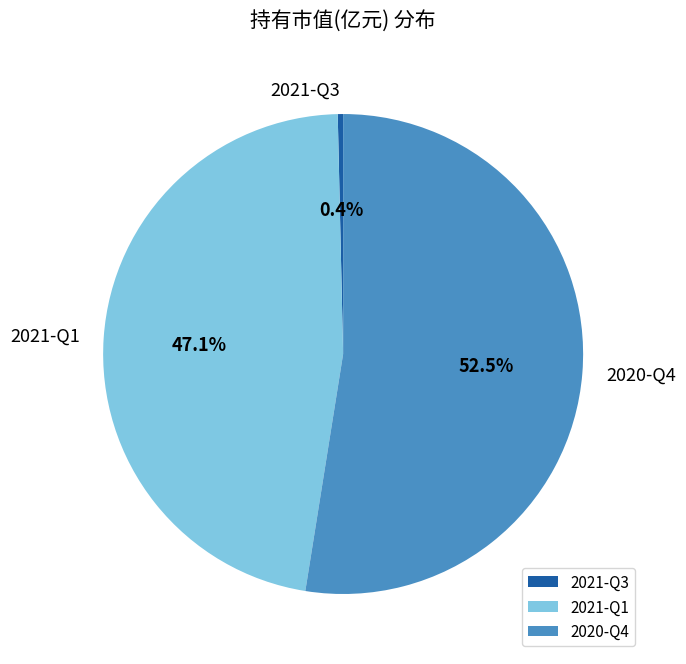

What is the smallest slice in the pie chart?

2021-Q3